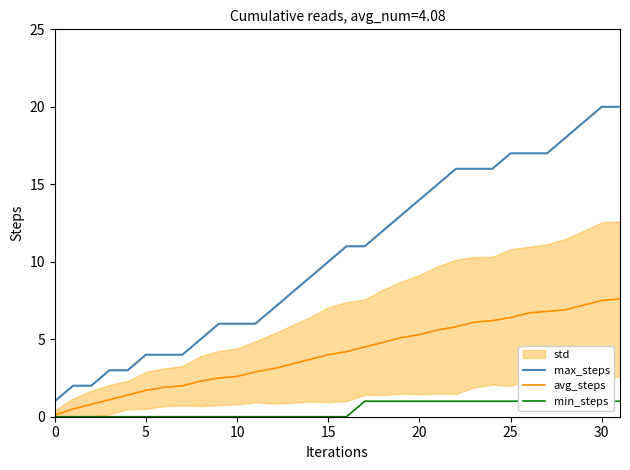

Which has a higher value, 8 or 14?

14